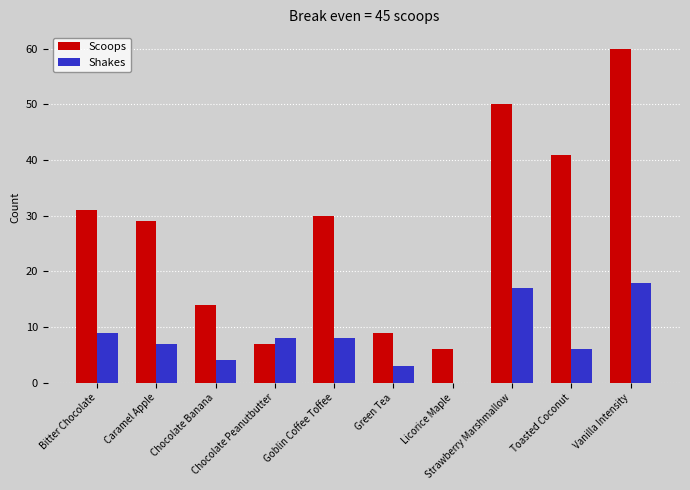

What are all the series names shown in the legend?

Scoops, Shakes